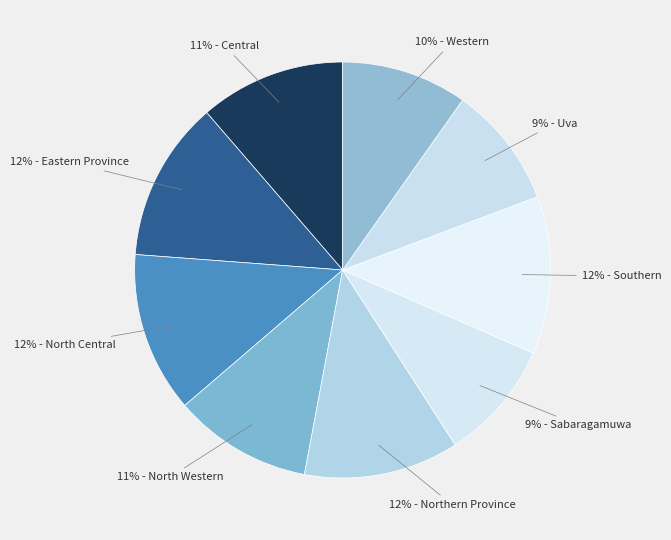

How many slices are in this pie chart?

9